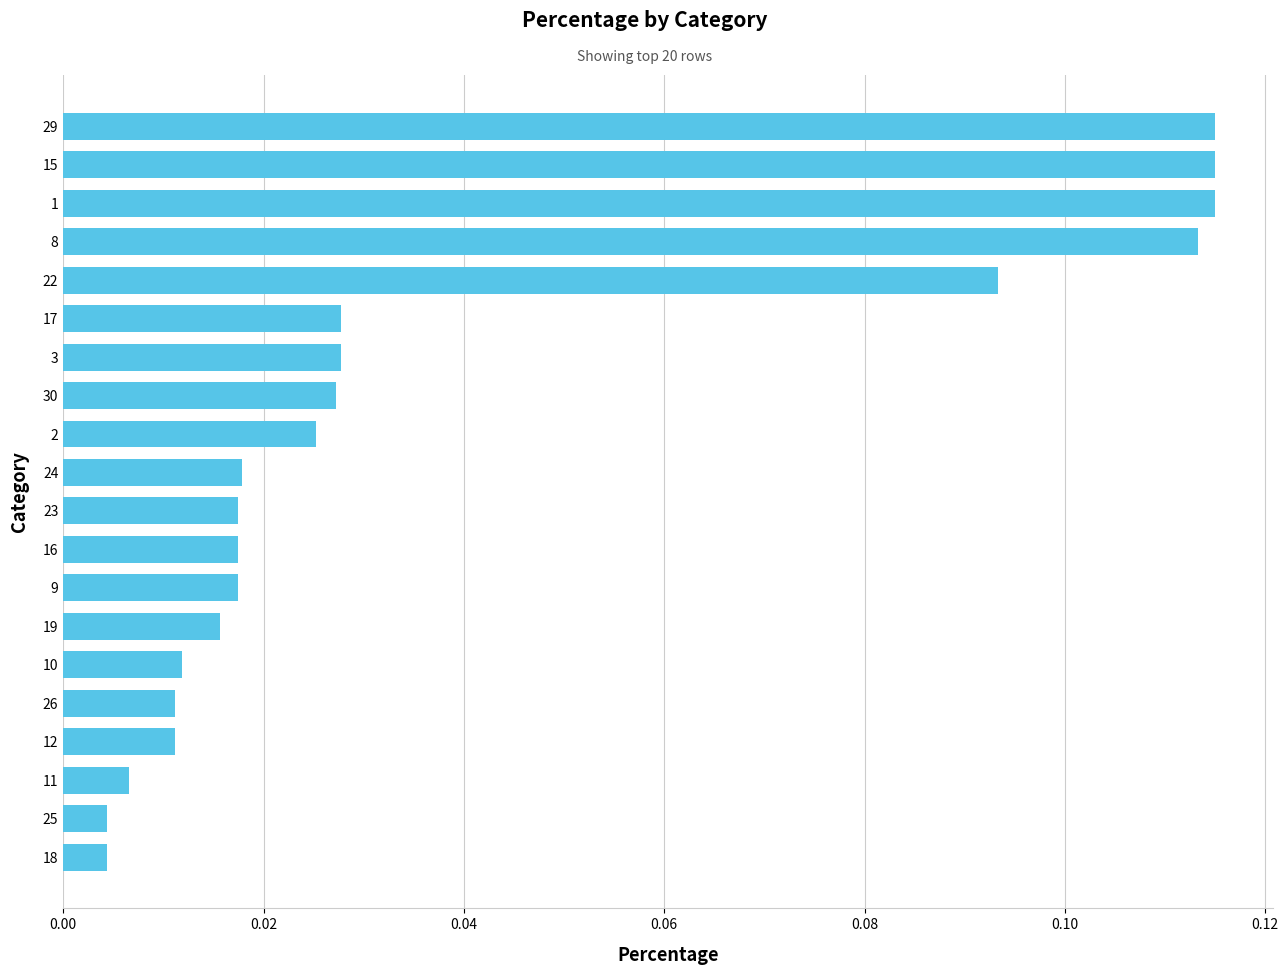

Which has a higher value, 22 or 23?

22